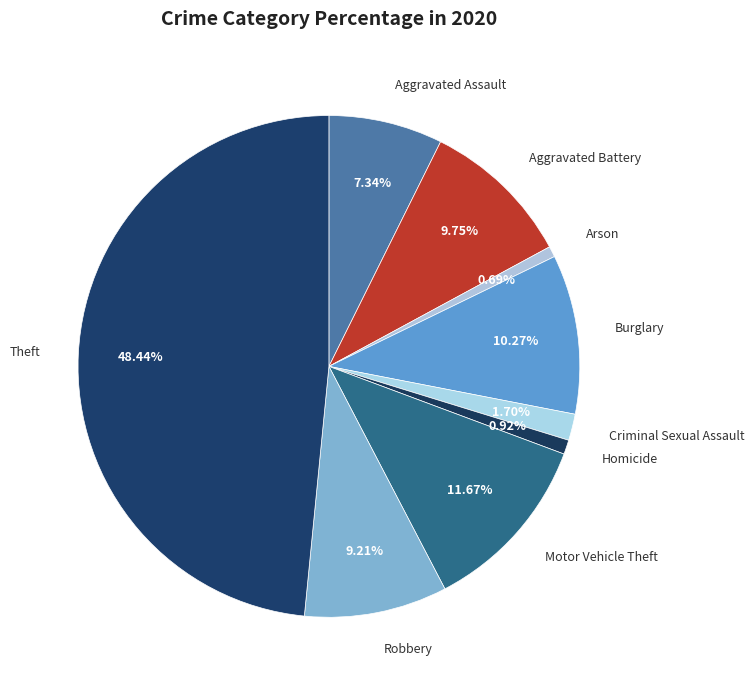

How many segments does this pie chart have?

9